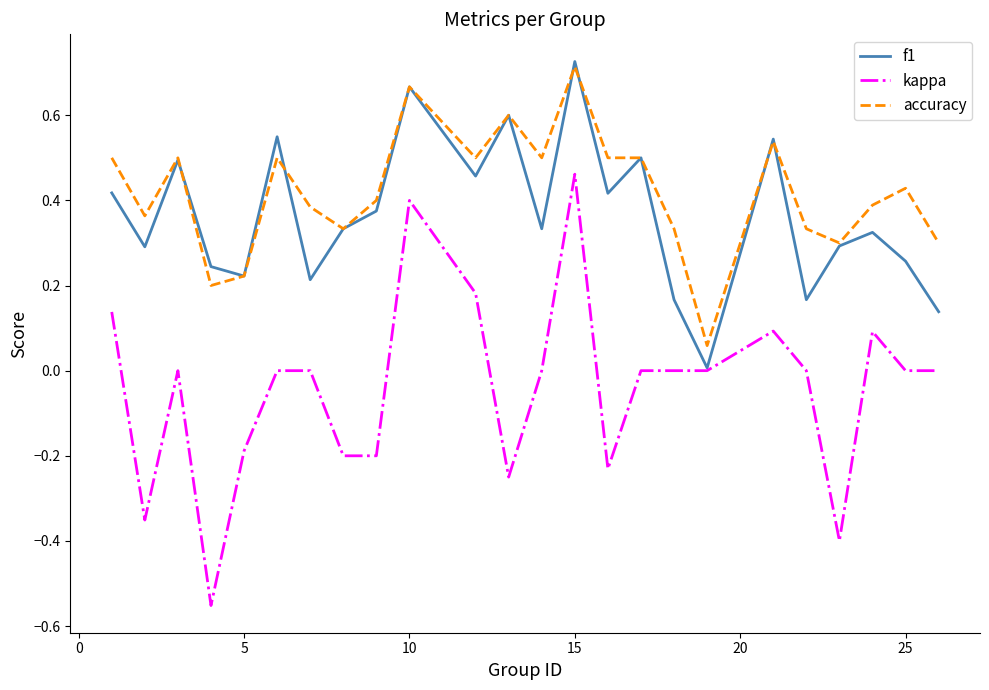

Which series has the largest total across all categories?

accuracy